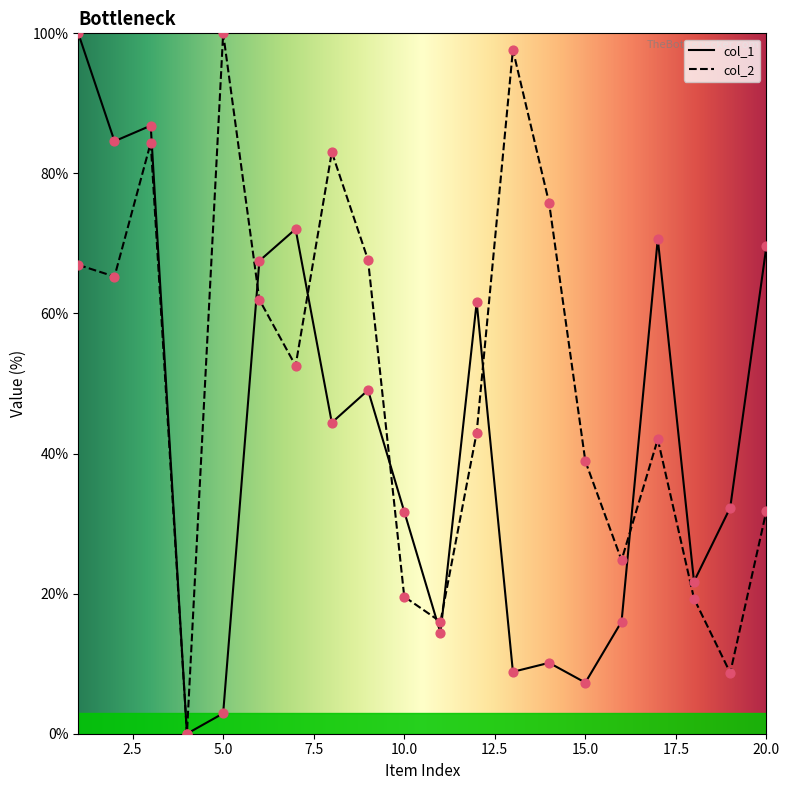

Is the value of col_2 at 18 greater than the value of col_1 at 1?

No